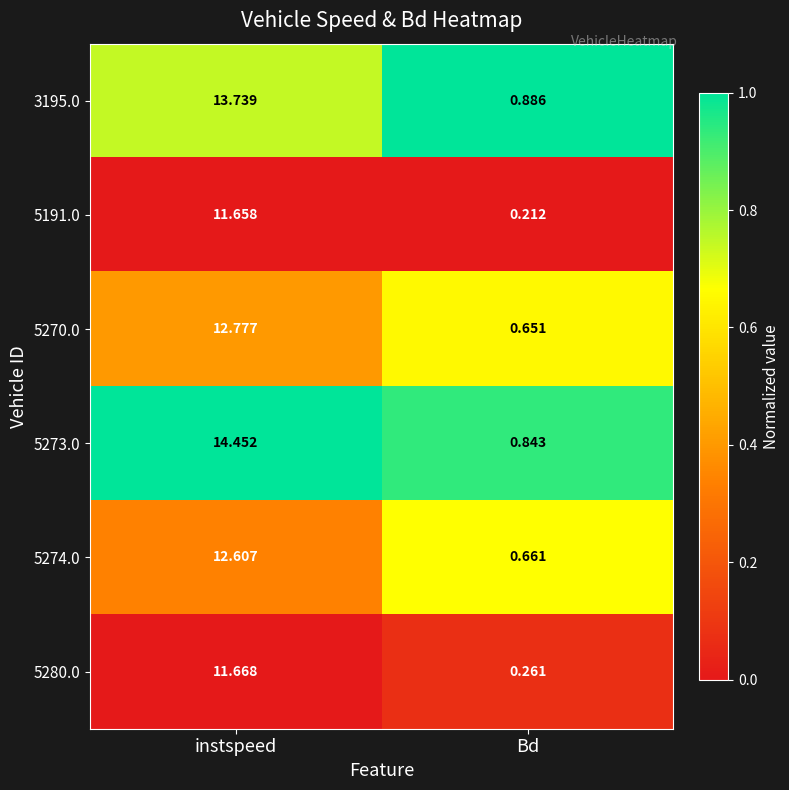

Where is 5191.0 nearest to the value 5?

Bd